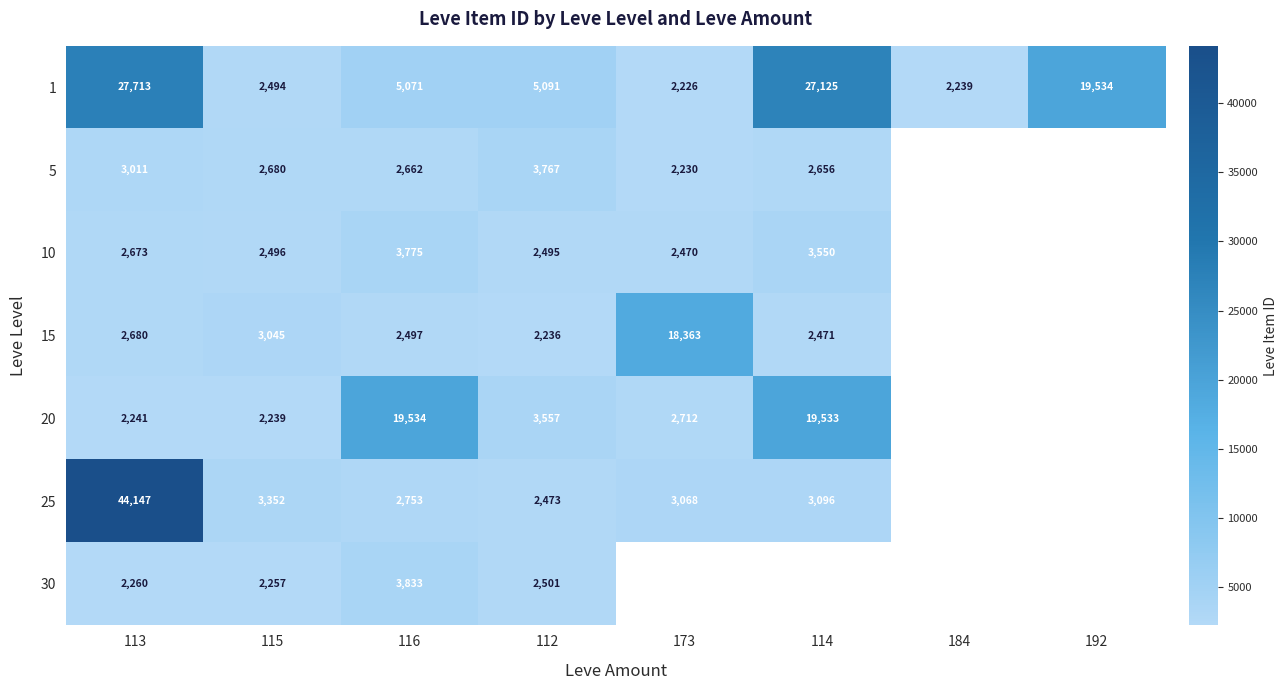

Is the value of 25 at 173 greater than the value of 10 at 173?

Yes